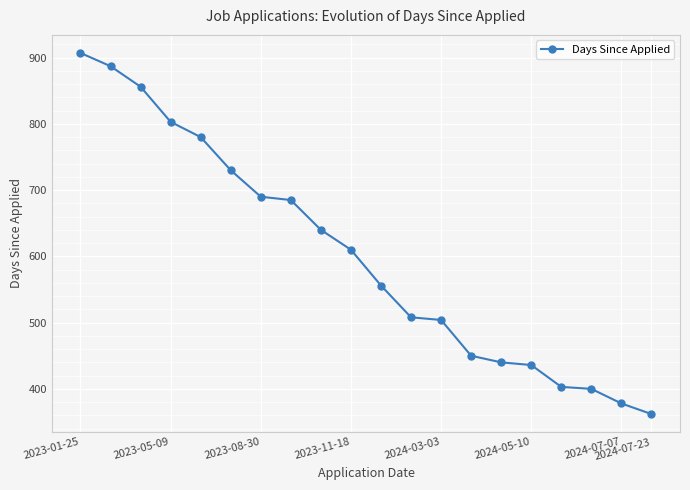

Reading left to right, what are all the values shown in this chart?

907	887	856	803	780	730	690	685	640	610	556	508	504	450	440	436	403	400	378	362